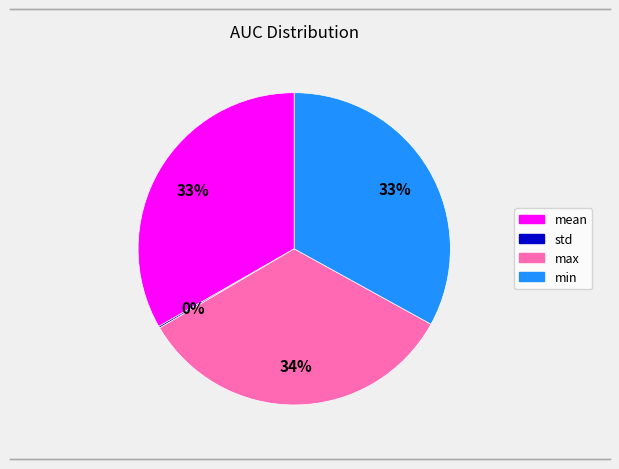

The max slice represents 28% of the pie. True or false?

False